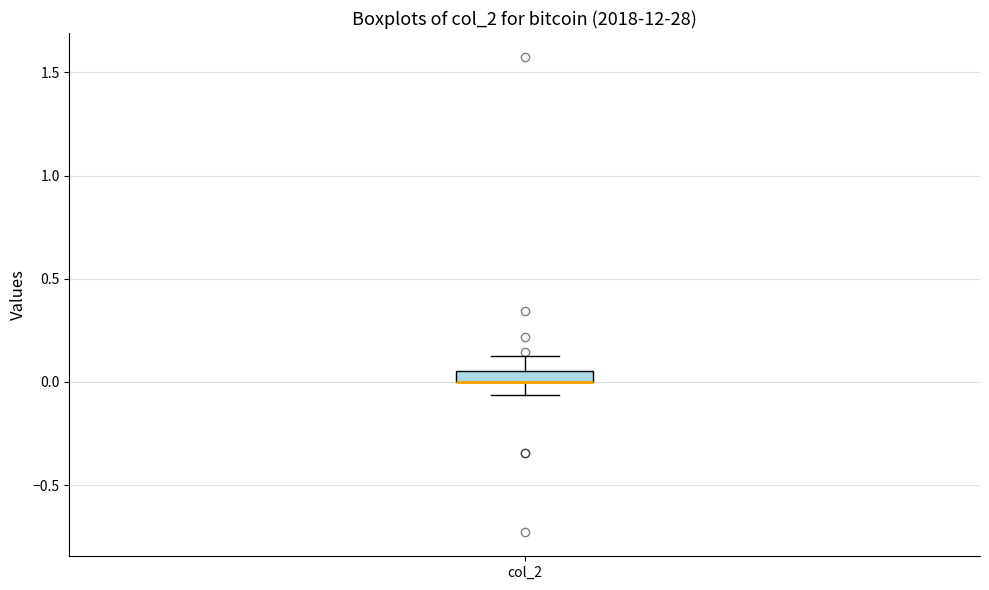

Where is the upper edge of the box for col_2 on the y-axis? The values are not printed on the chart, so give them approximately, as read against the axis.

0.05